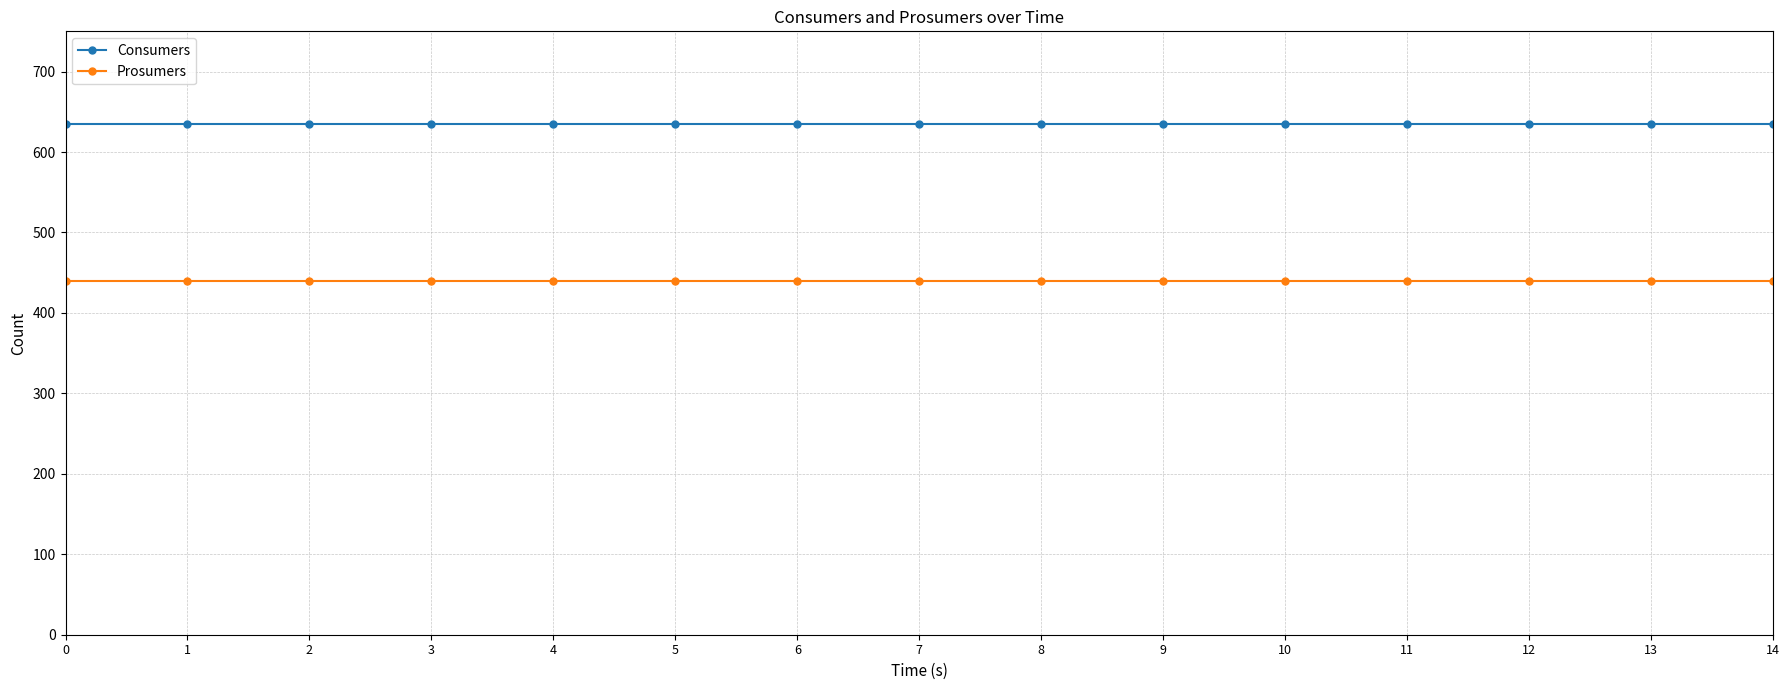

Reading left to right, list all the values displayed in this chart.

Consumers: 635	635	635	635	635	635	635	635	635	635	635	635	635	635	635
Prosumers: 440	440	440	440	440	440	440	440	440	440	440	440	440	440	440